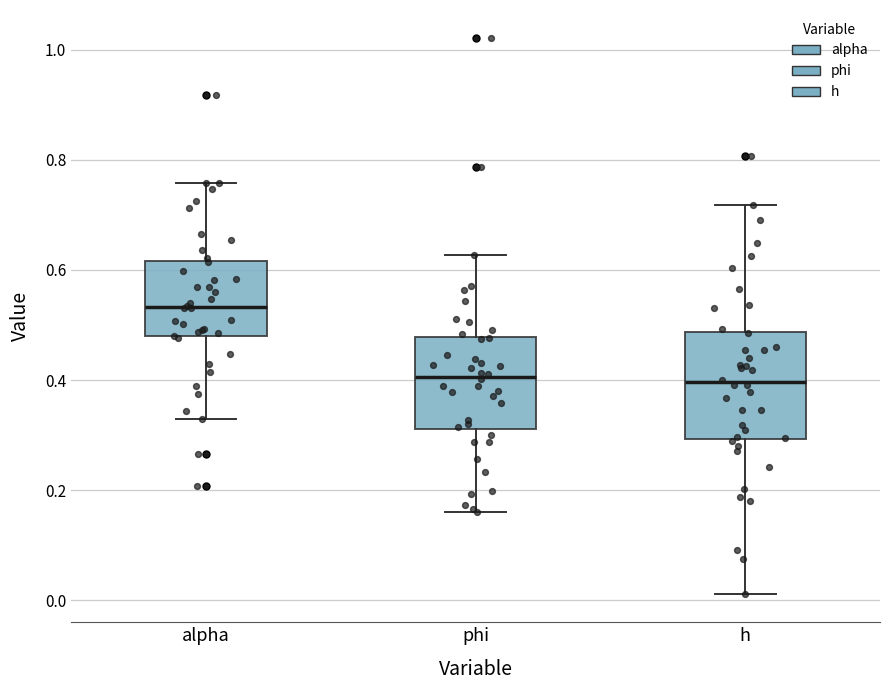

Where is the upper edge of the box for phi on the y-axis? The values are not printed on the chart, so give them approximately, as read against the axis.

0.48